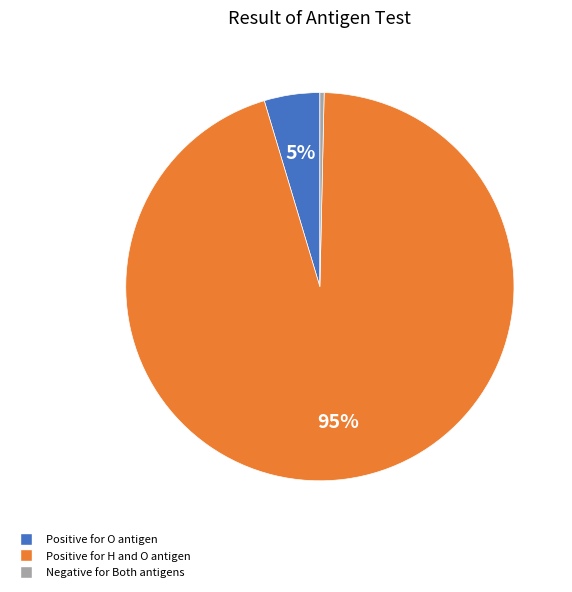

To the nearest percent, what is the average slice percentage?

33%